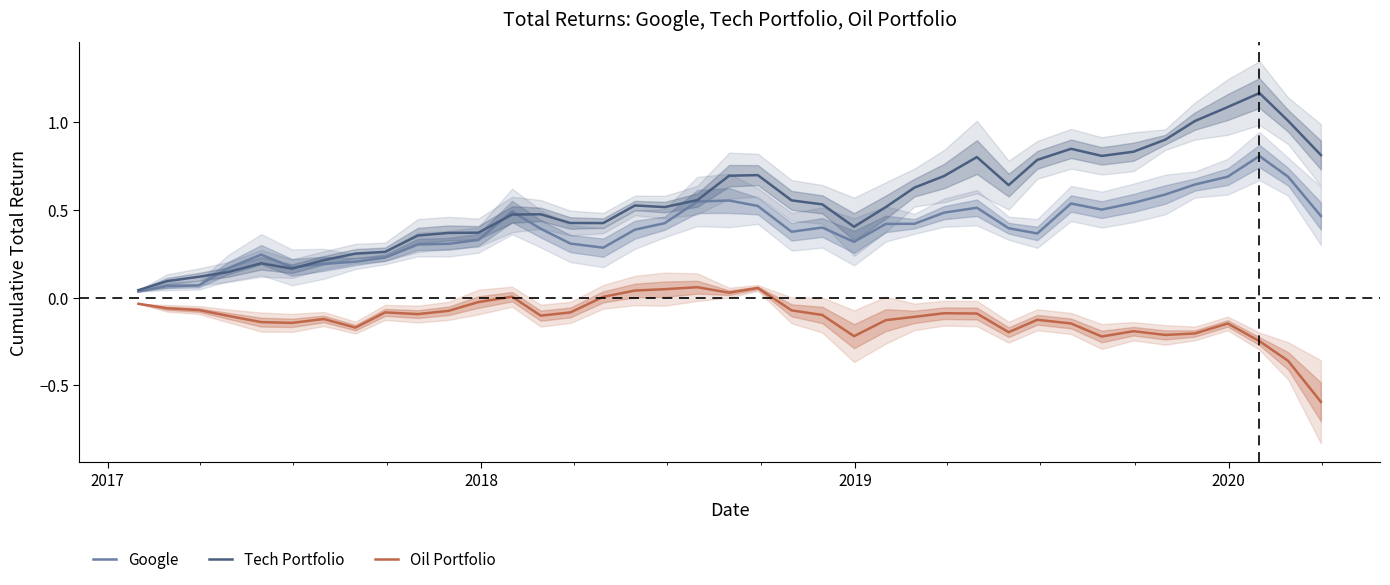

True or false: Oil Portfolio and Tech Portfolio cross at least once.

False